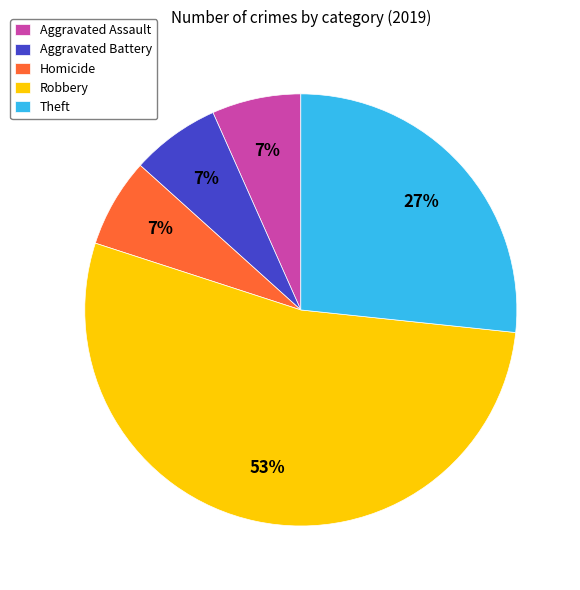

Combined, do Homicide and Aggravated Assault account for over 50%?

No